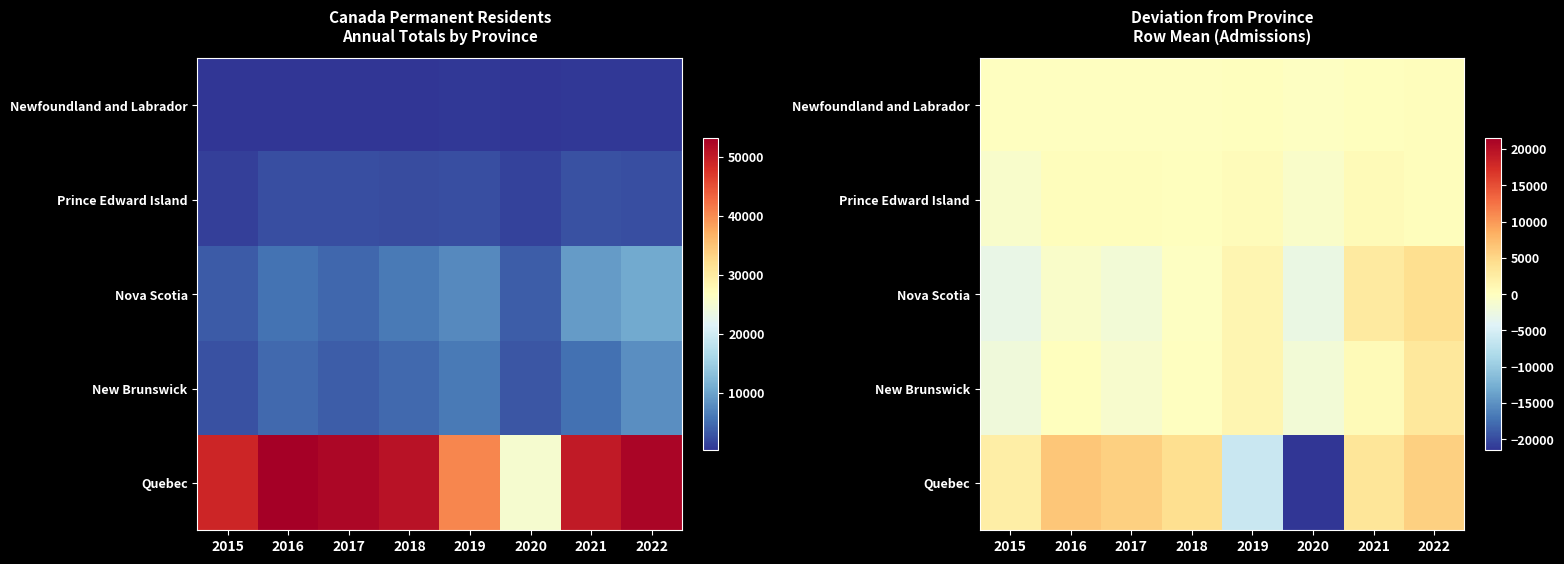

What is the sum of the Nova Scotia values at 2020 and 2019?

-1478.8